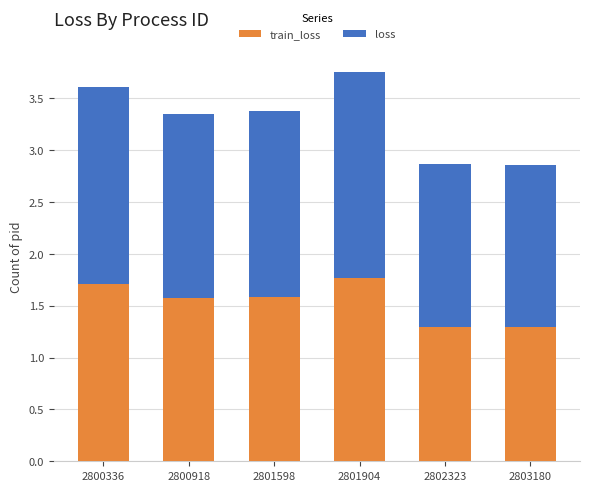

Which category has the lowest value in the train_loss series?

2802323